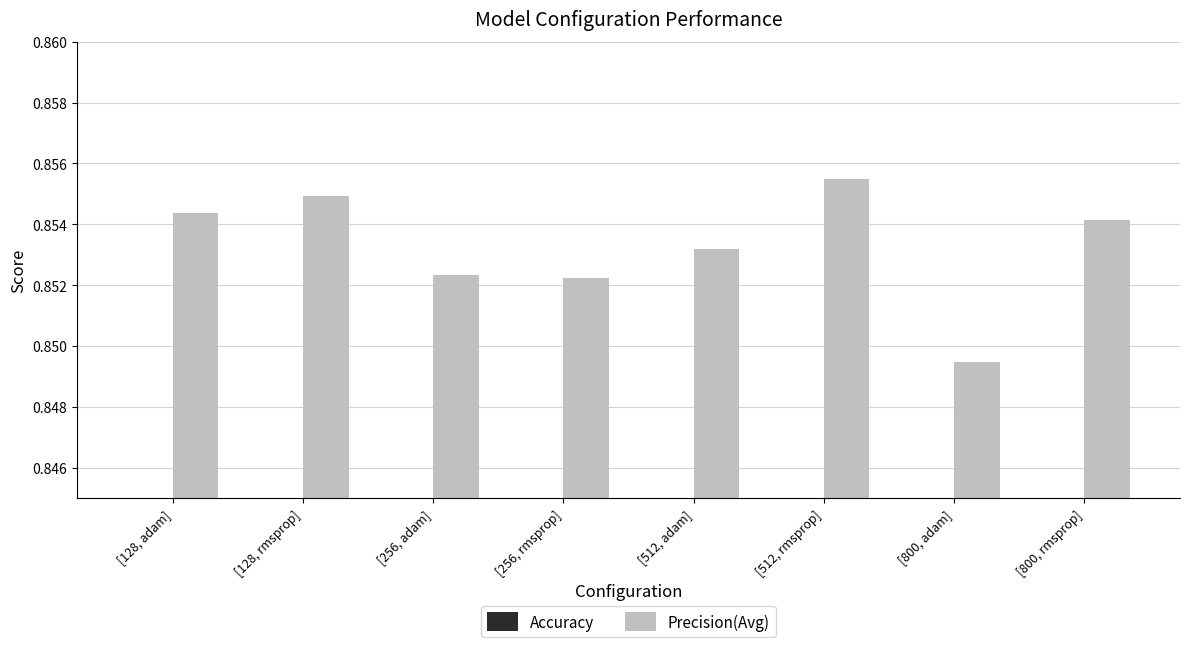

Is the value of Precision(Avg) at [800, rmsprop] greater than the value of Accuracy at [512, rmsprop]?

Yes